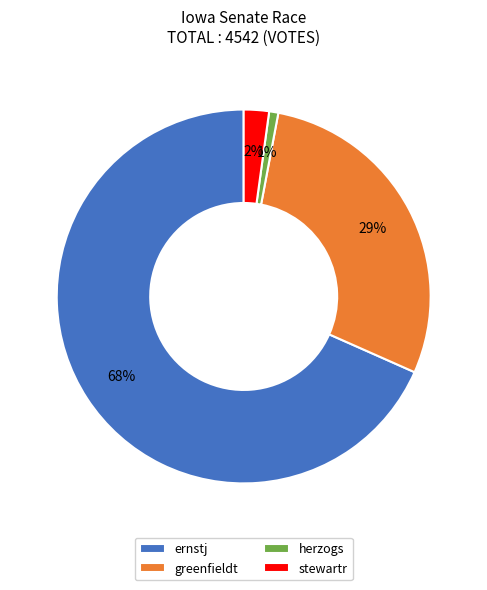

Is there any slice that represents more than half of the pie?

Yes